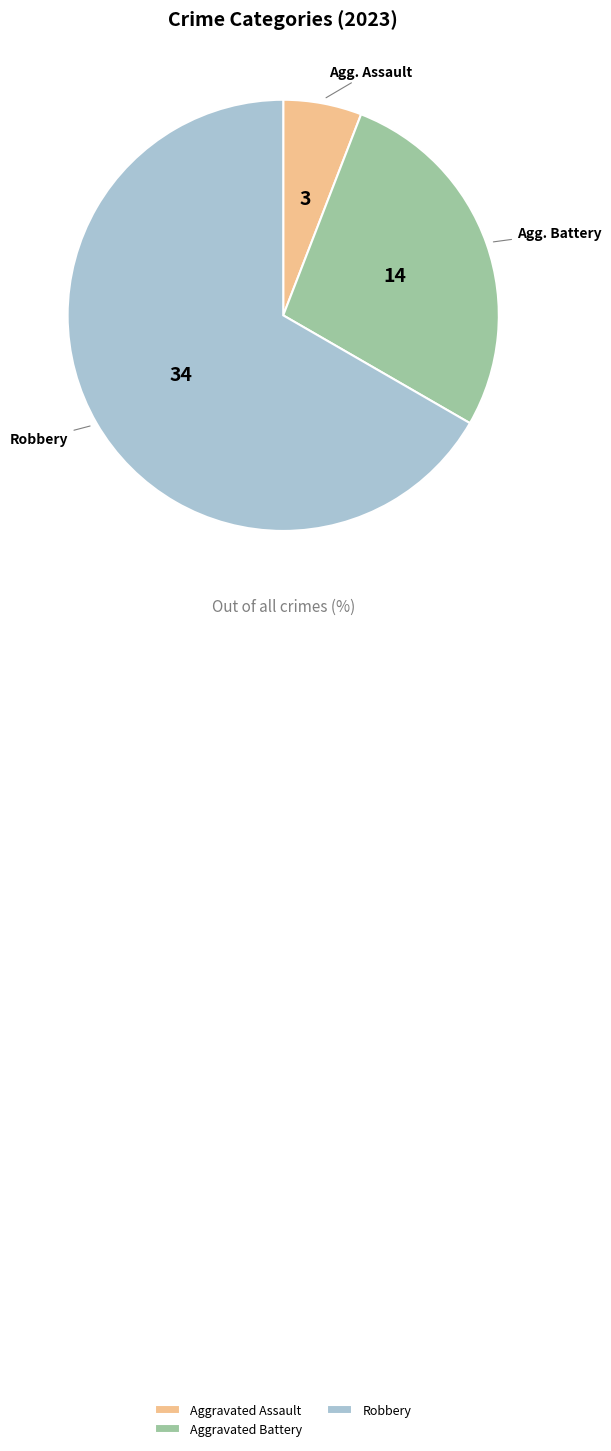

Is there a majority slice in this chart?

Yes